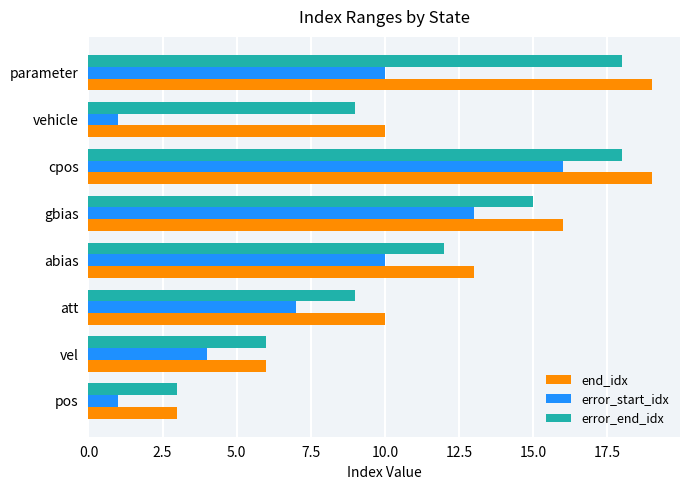

What is the spread (max minus min) of values at abias?

3